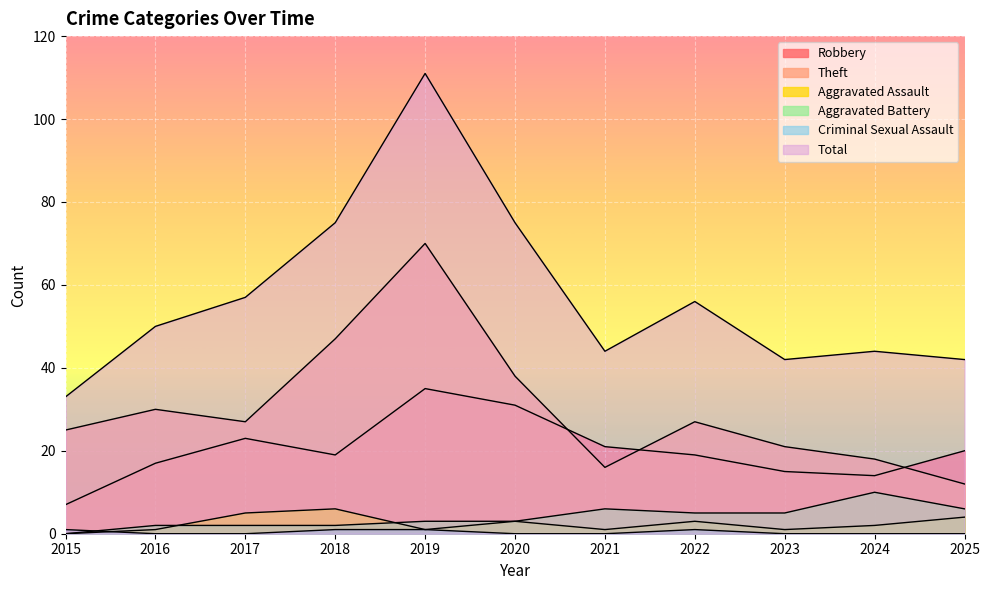

What is the difference between the maximum and minimum values in the Aggravated Assault series?

6